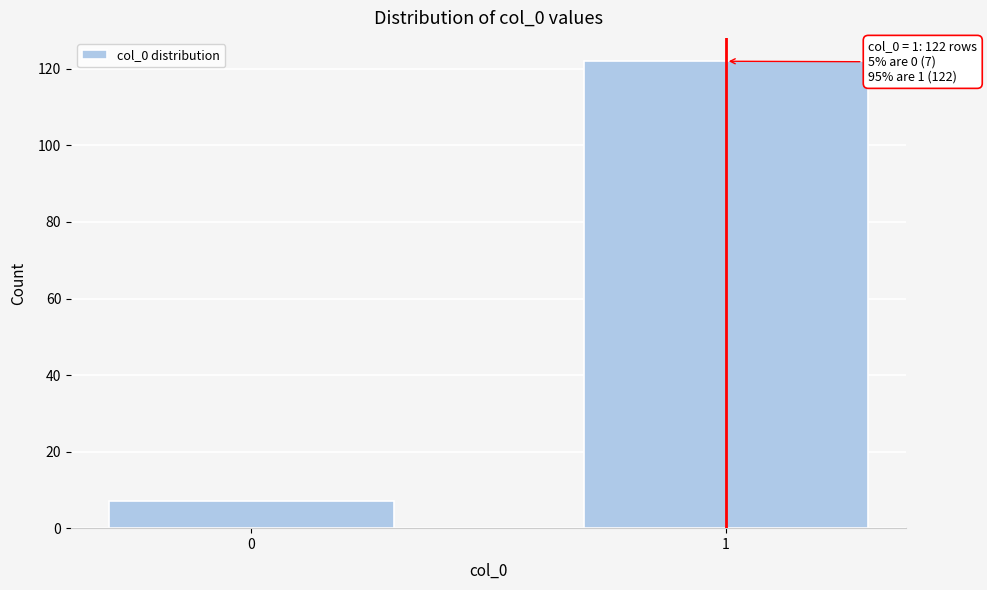

Reading right to left, list all the values displayed in this chart.

122	7